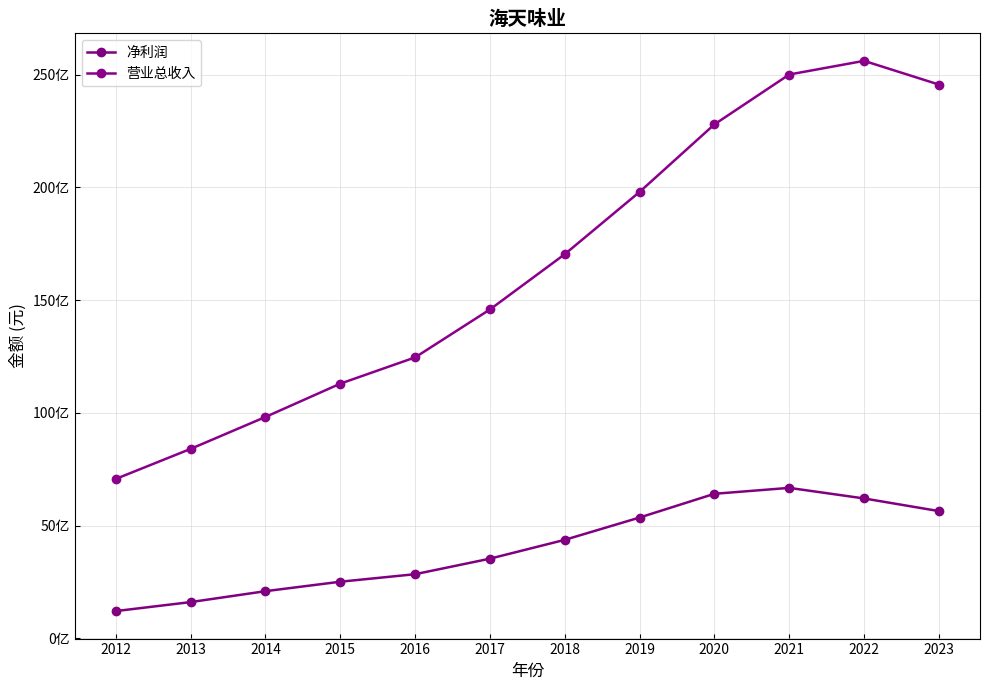

Is this an area chart (filled region under the line)?

No